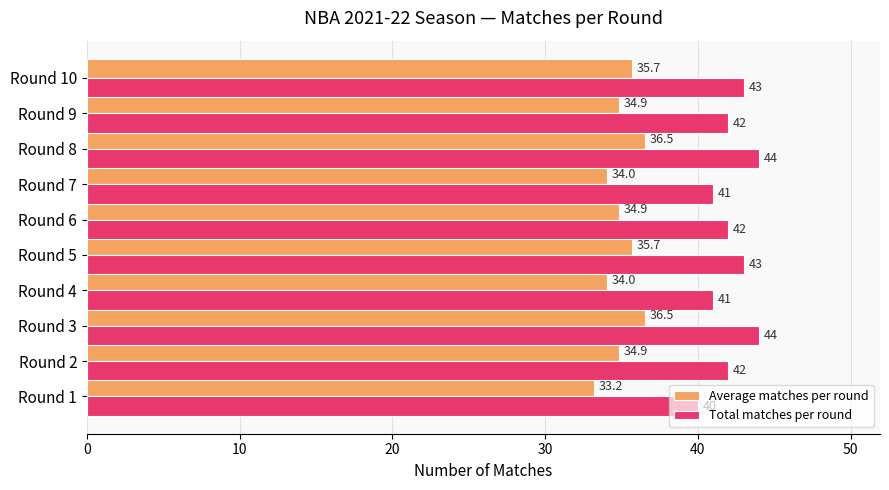

How many values in the Average matches per round series exceed 34?

9